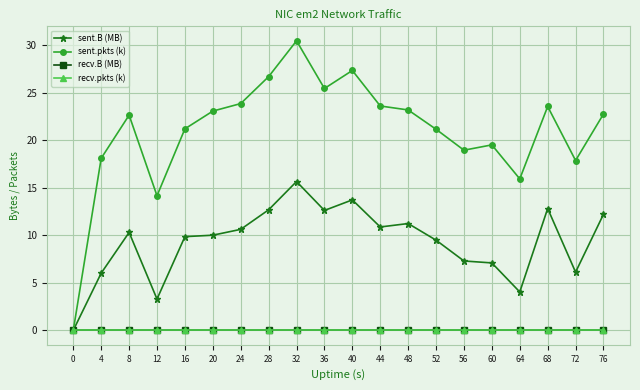

Which series has the largest range (max minus min)?

sent.pkts (k)